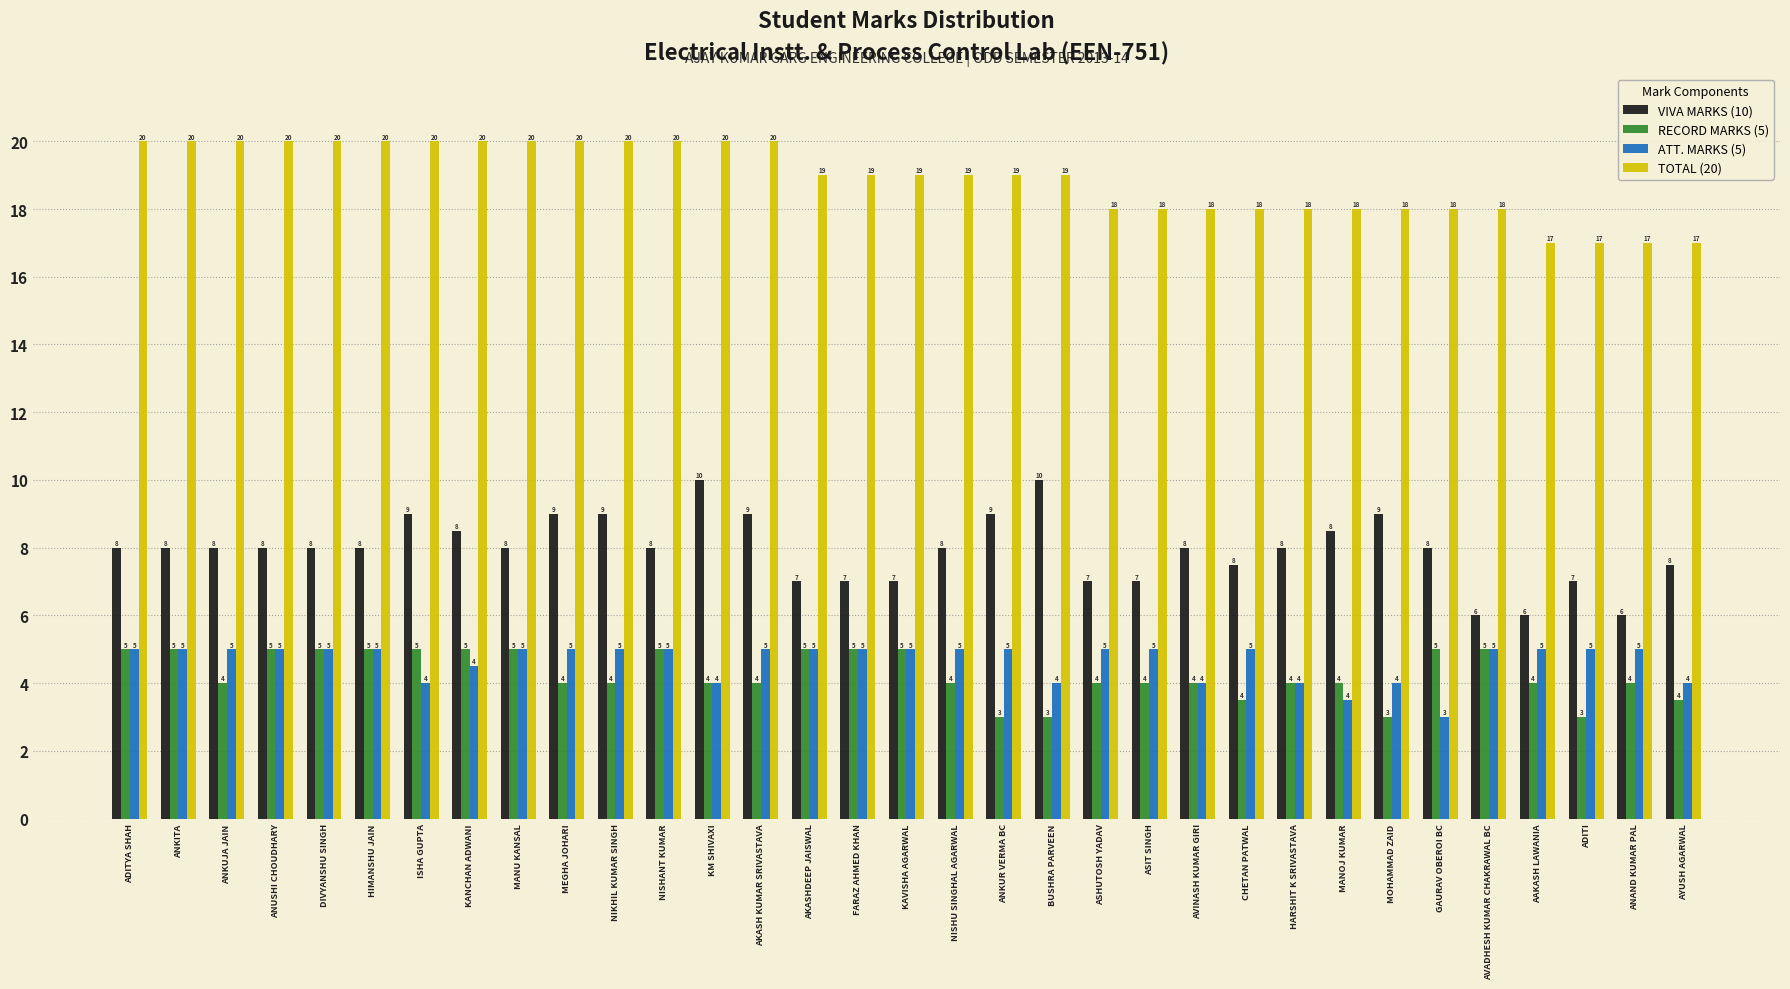

What is the maximum value for ATT. MARKS (5)?

5.0